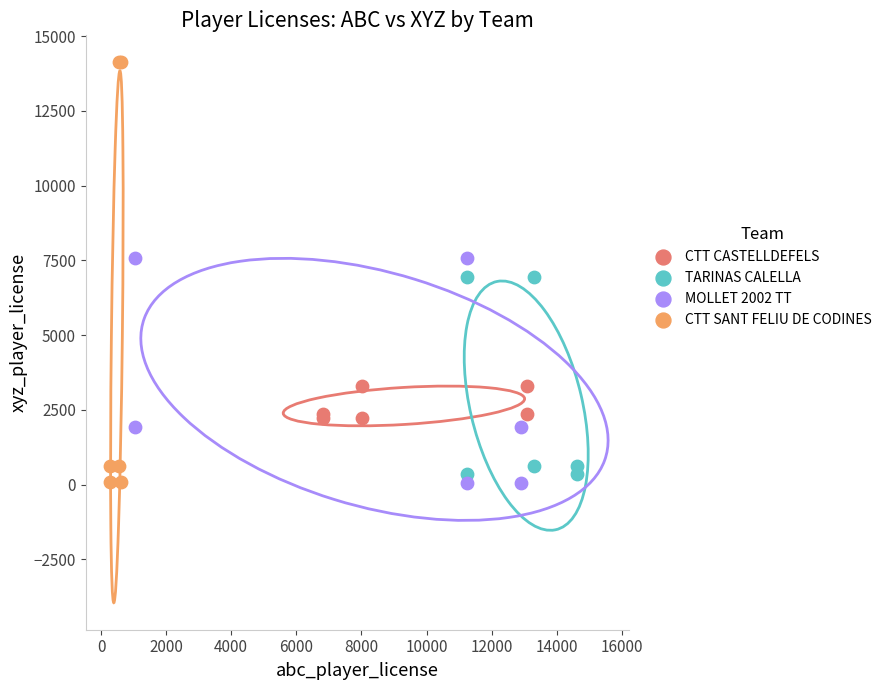

Which series reaches the maximum Y coordinate?

CTT SANT FELIU DE CODINES